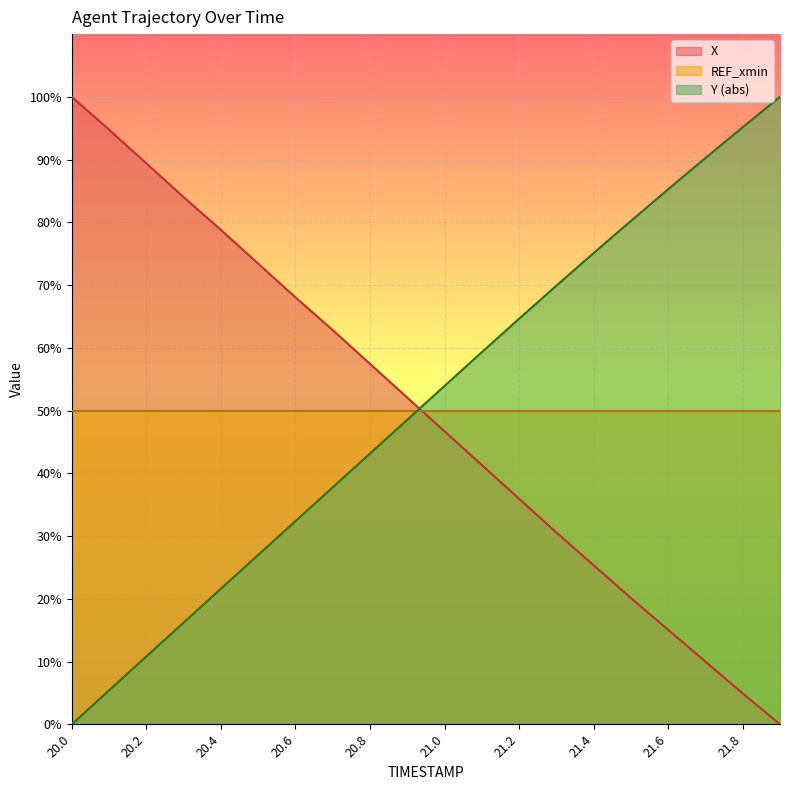

The value of X at 21.0 is 61.8. True or false?

False